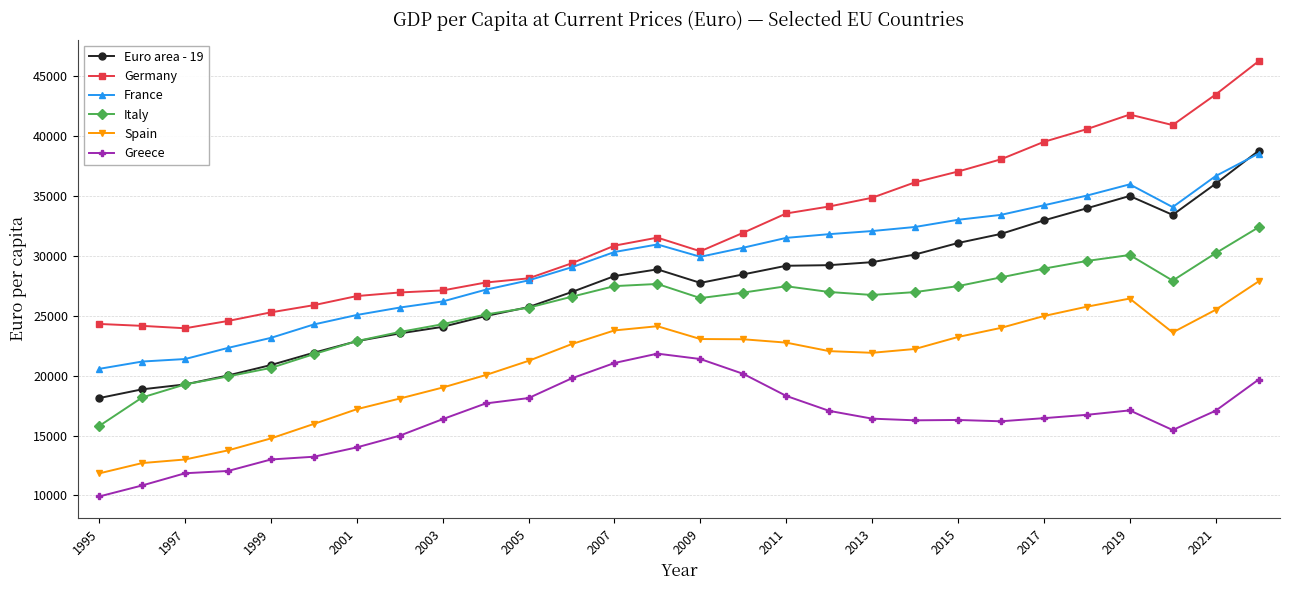

How many lines are shown in the chart?

6